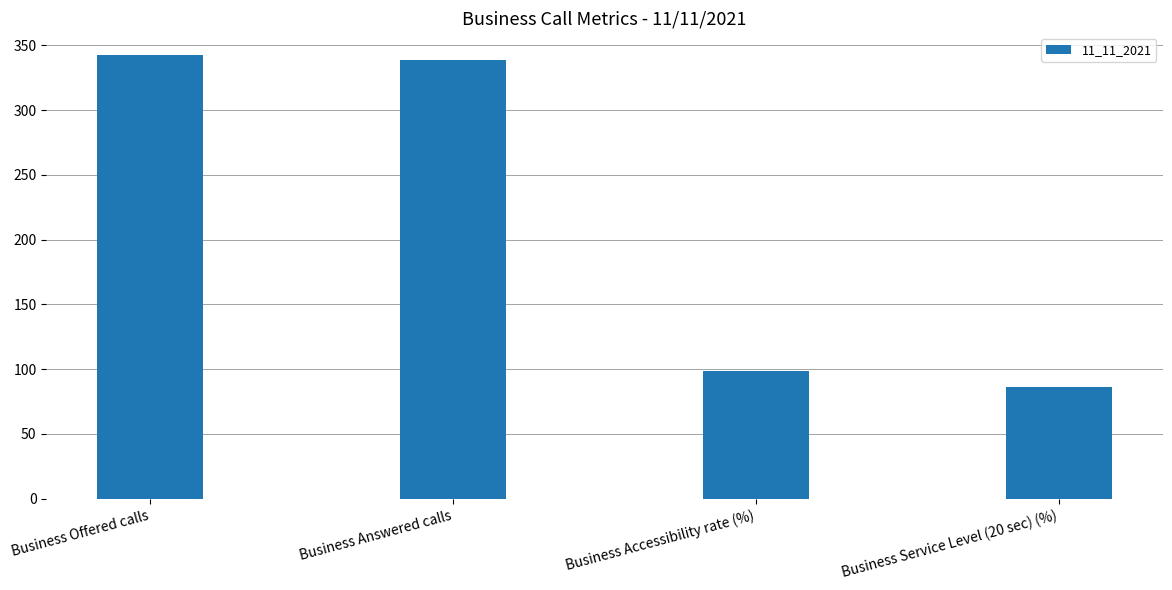

Does the chart contain any negative values?

No